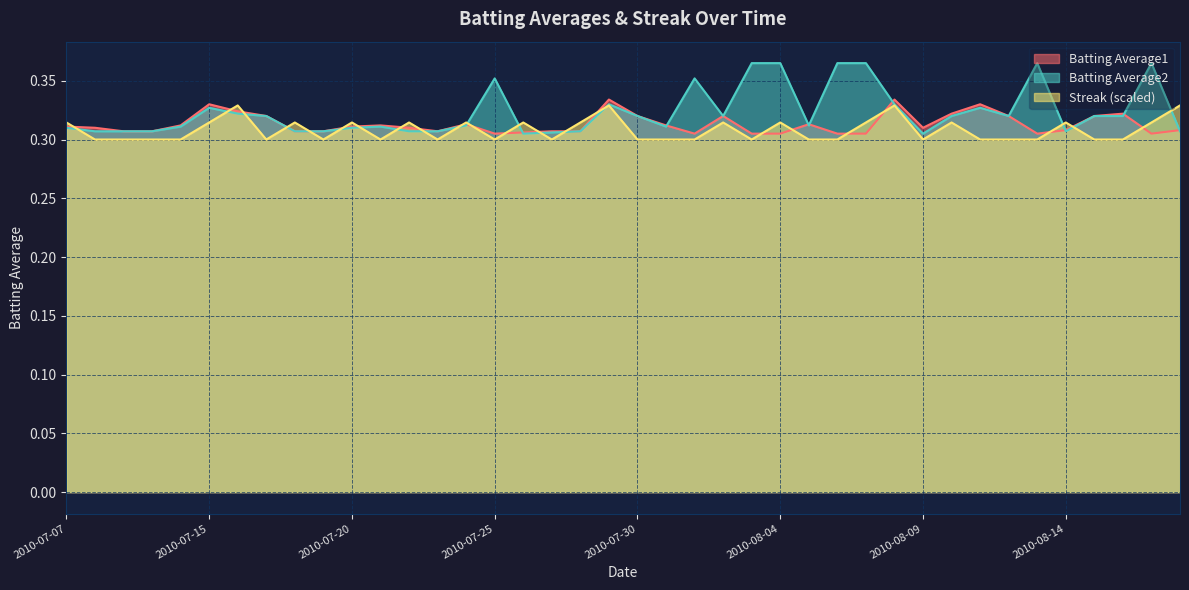

Which label corresponds to the smallest value in the chart?

2010-07-08